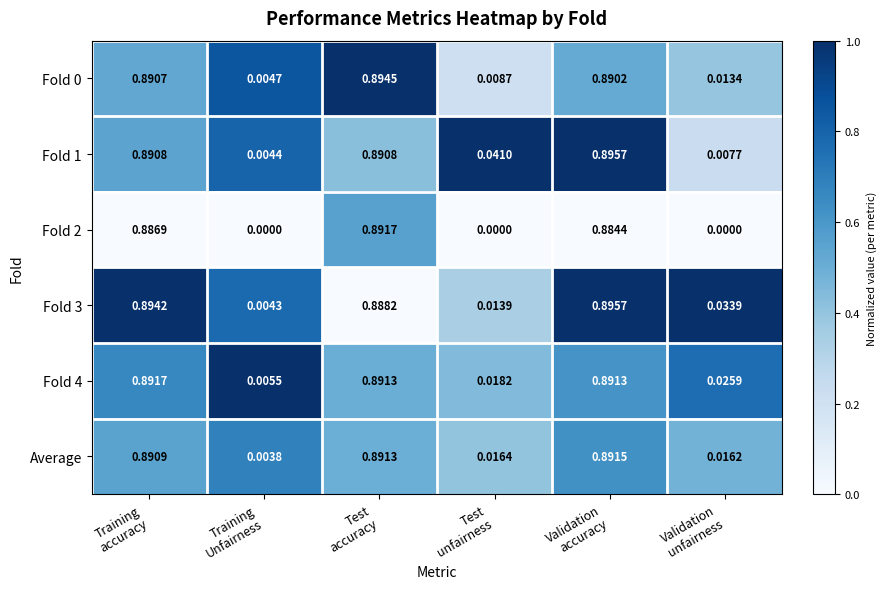

Count the number of categories in the chart.

6